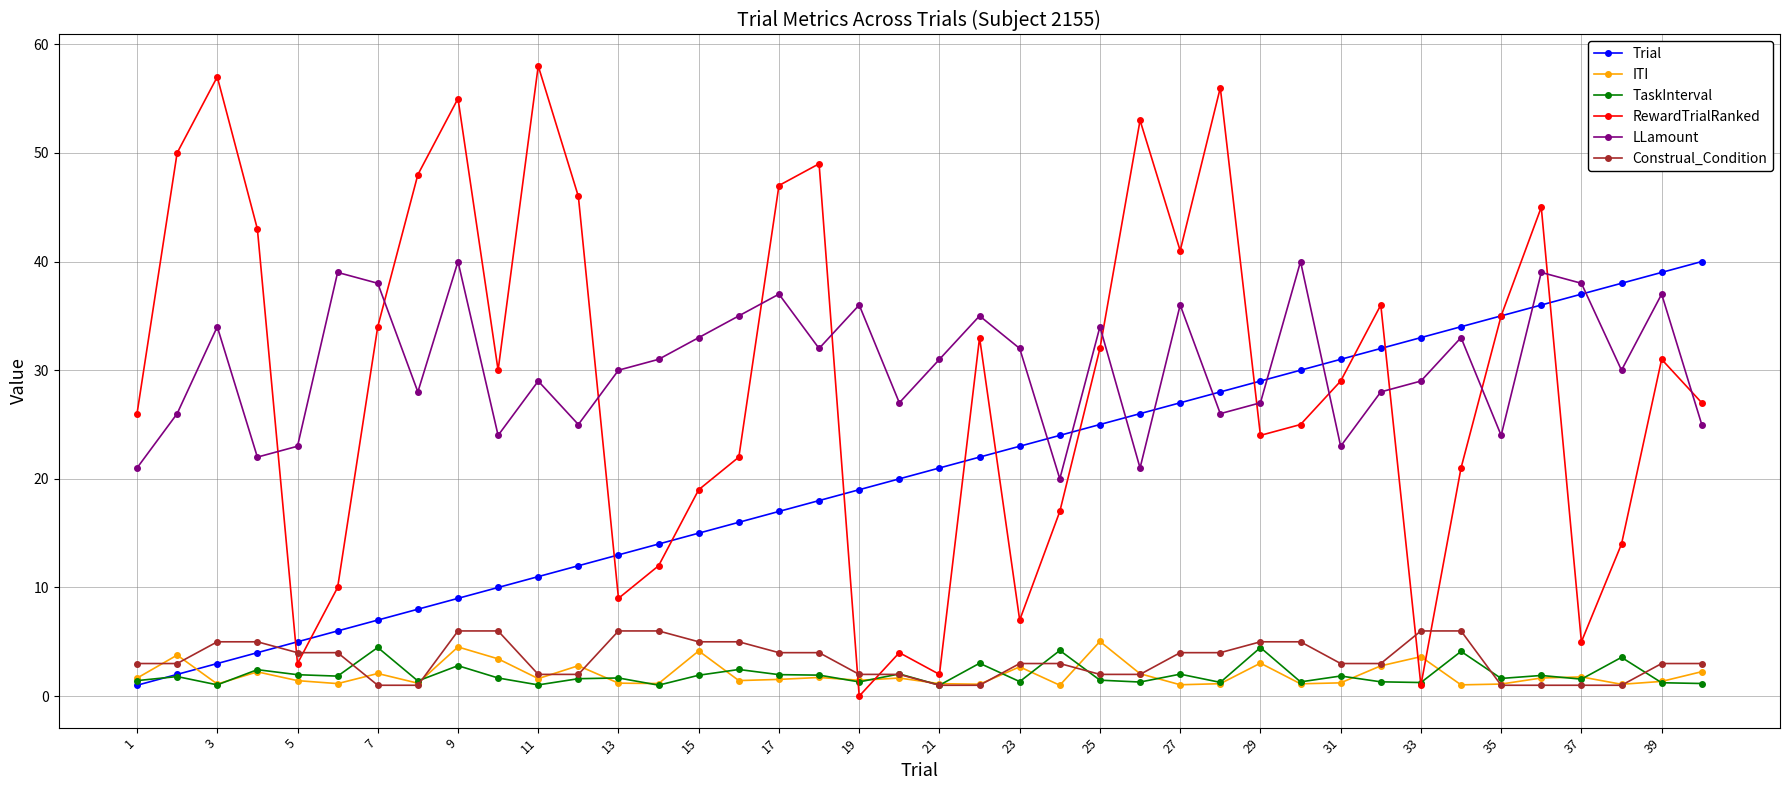

Does the chart have visible grid lines?

Yes